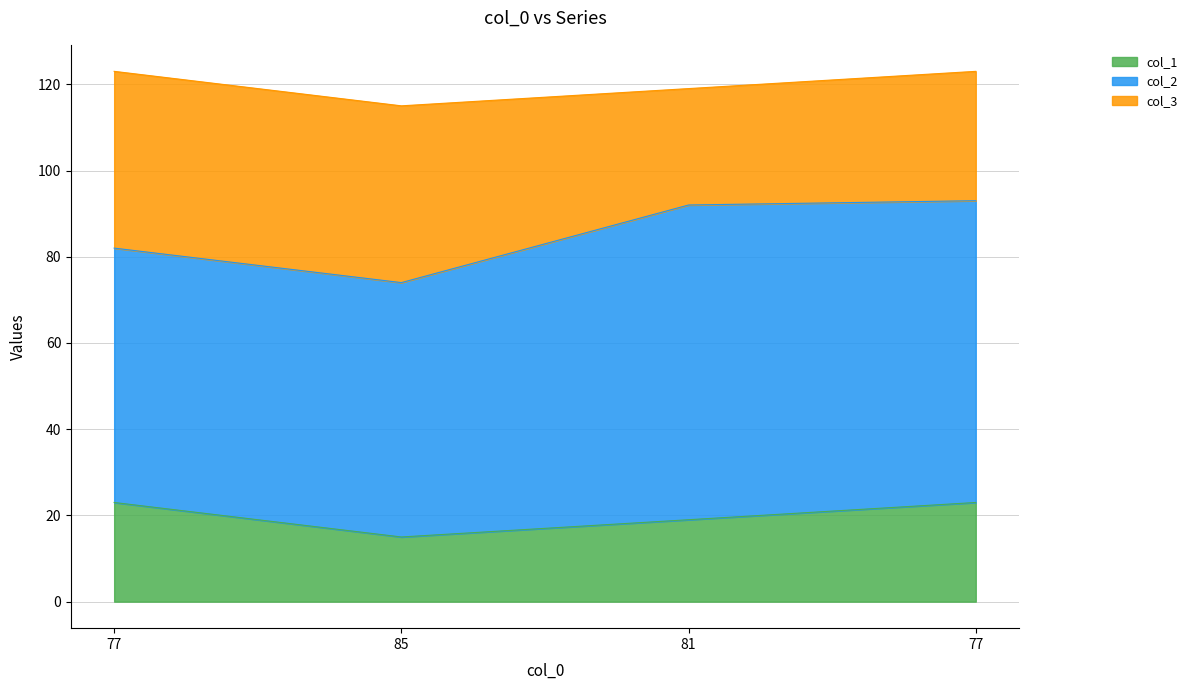

Reading left to right, list all the values displayed in this chart.

col_1: 77=23	85=15	81=19	77=23
col_2: 77=59	85=59	81=73	77=70
col_3: 77=41	85=41	81=27	77=30